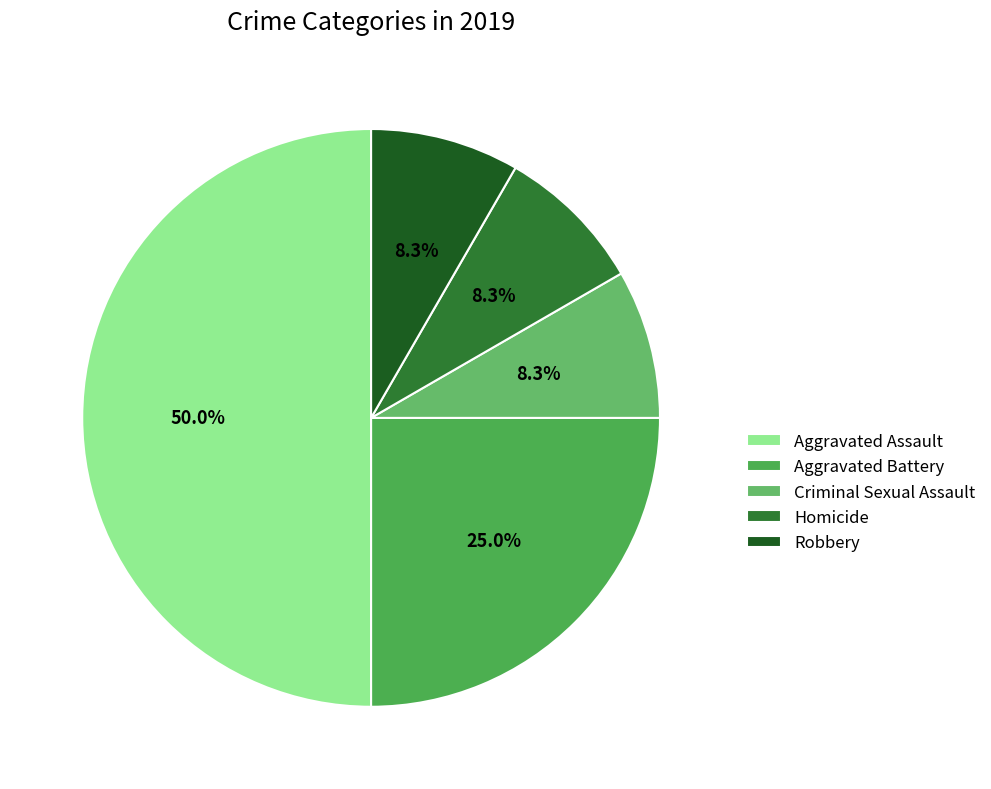

Combined, what portion of the pie is Aggravated Assault and Aggravated Battery?

75.0%